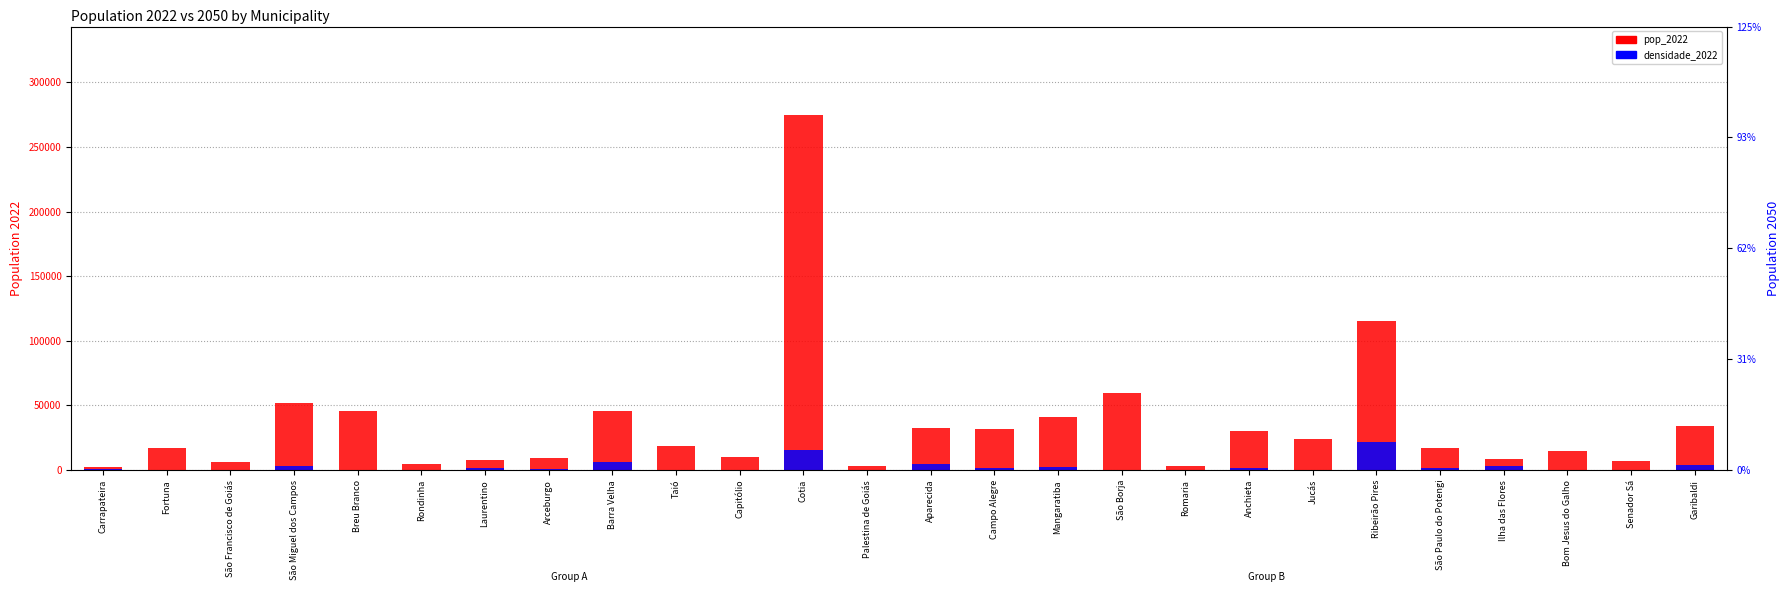

Between São Francisco de Goiás and Palestina de Goiás, which series saw the biggest shift?

pop_2022